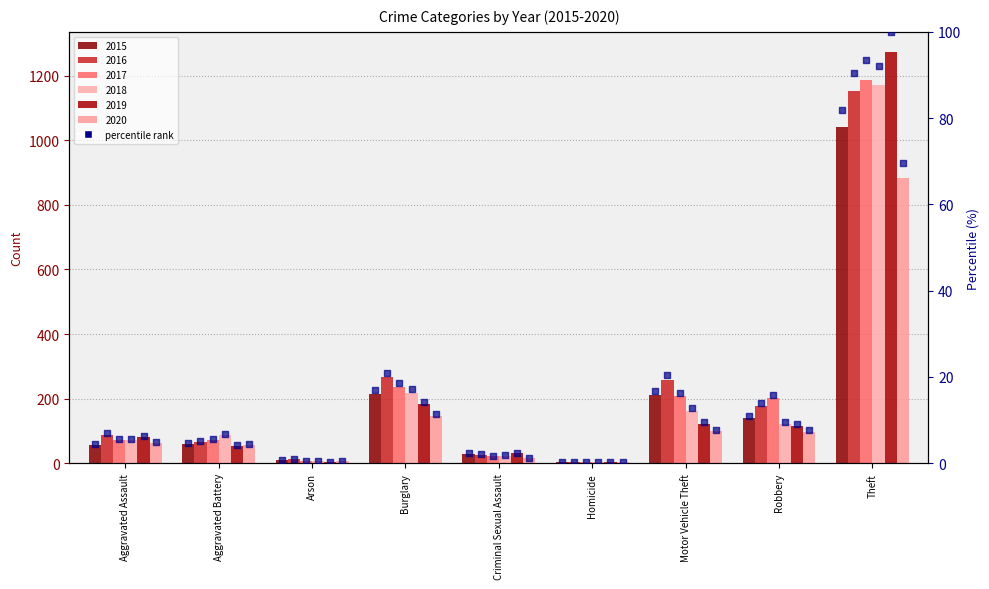

What is the change in value from Burglary to Robbery?

-6.1